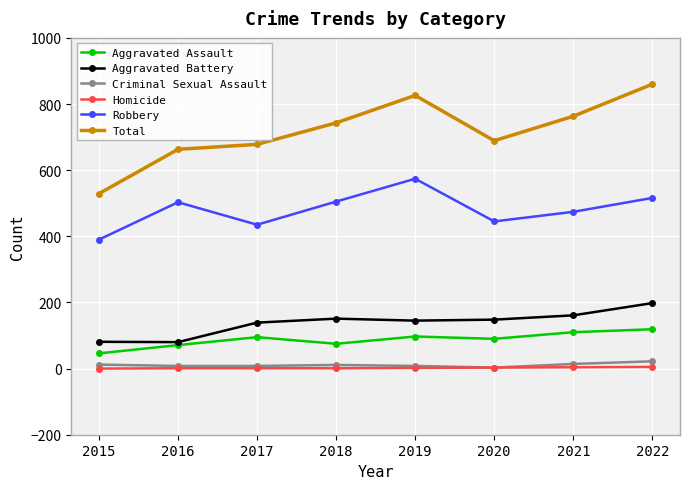

What is the spread (max minus min) of values at 2019?

824